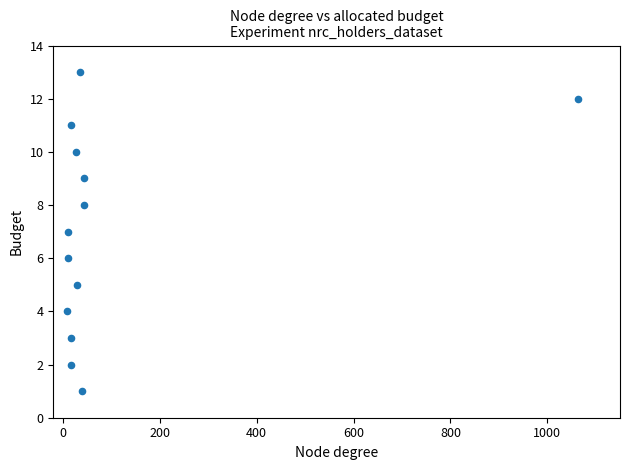

What is the range of X values (max minus min)?

1056